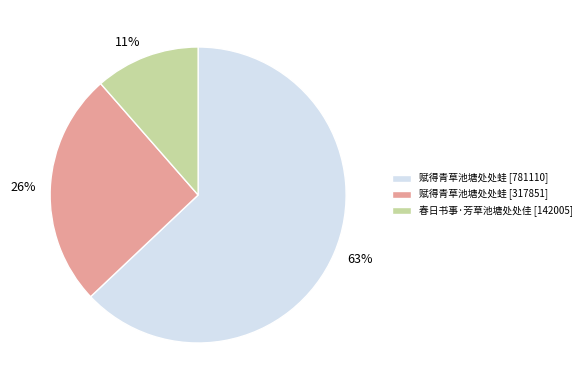

To the nearest percent, what is the average slice percentage?

33%